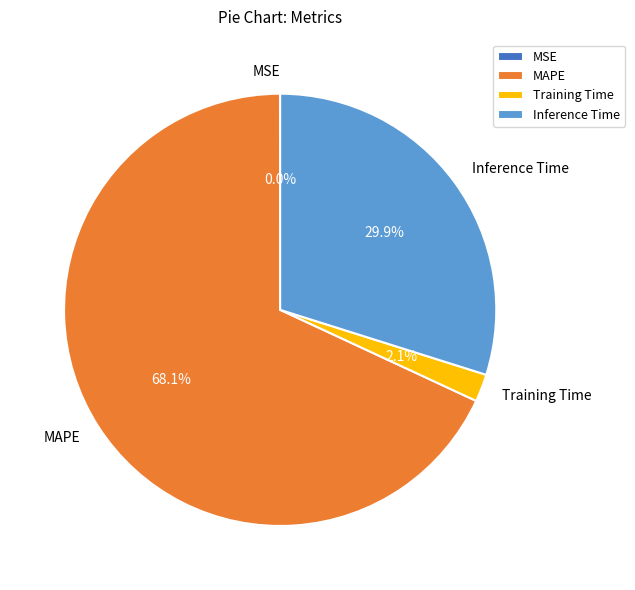

Combined, do Inference Time and Training Time account for over 50%?

No